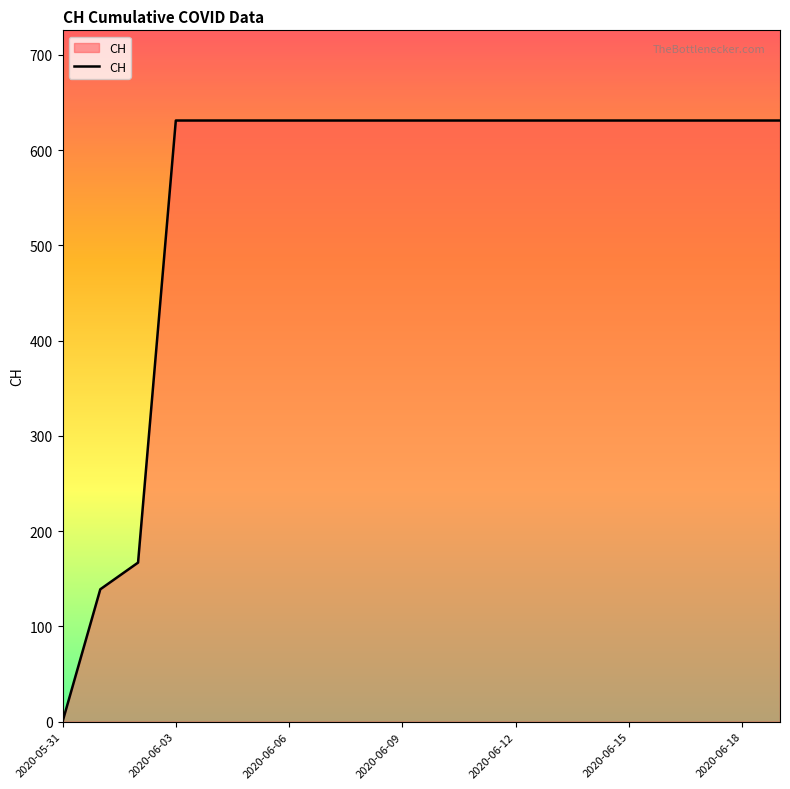

What is the maximum value shown in the chart?

631